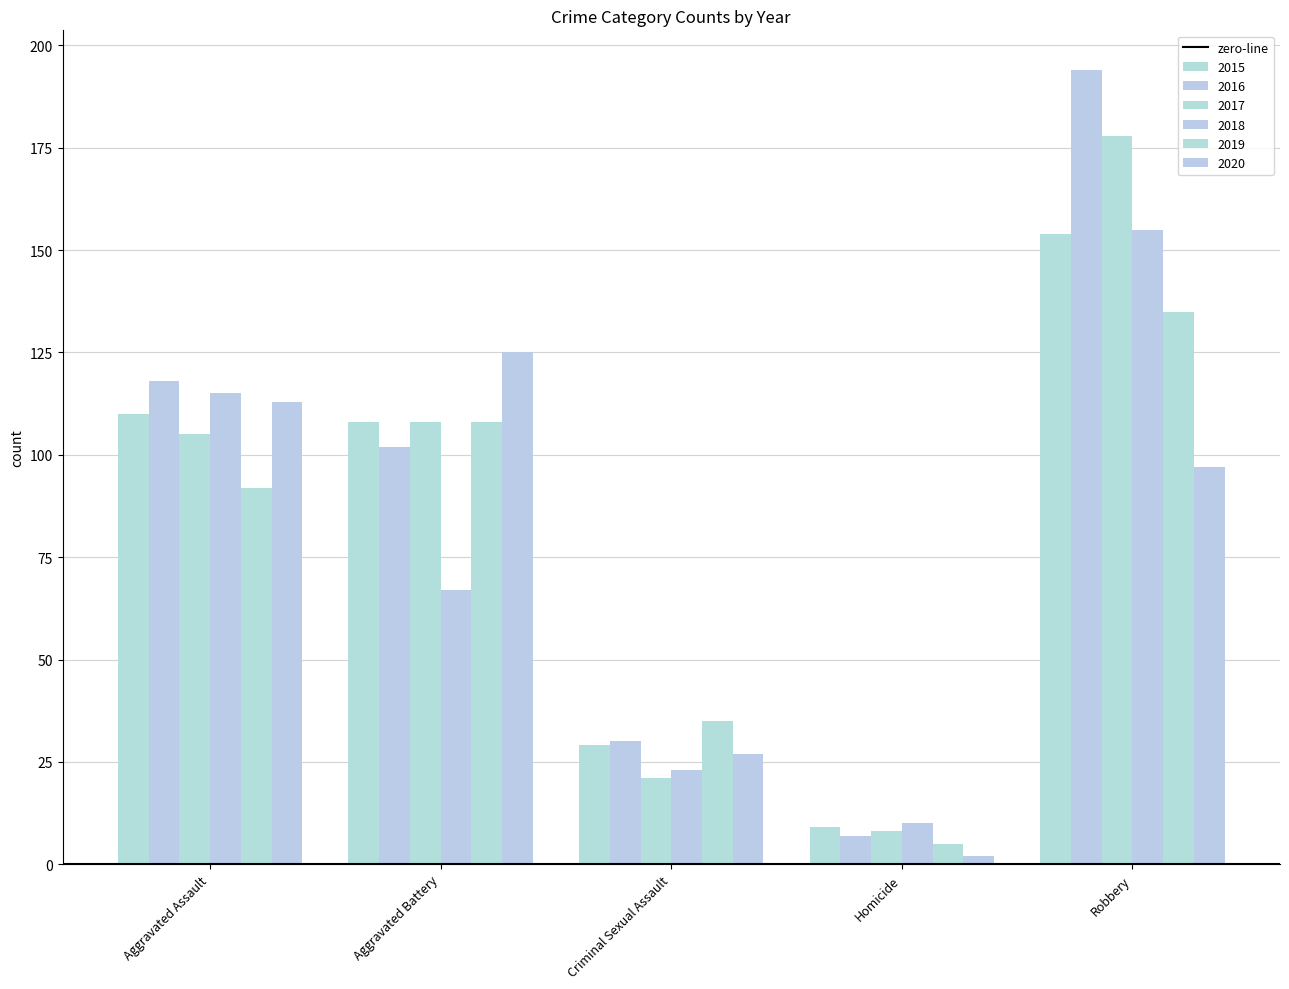

What is the maximum value shown in the chart?

194